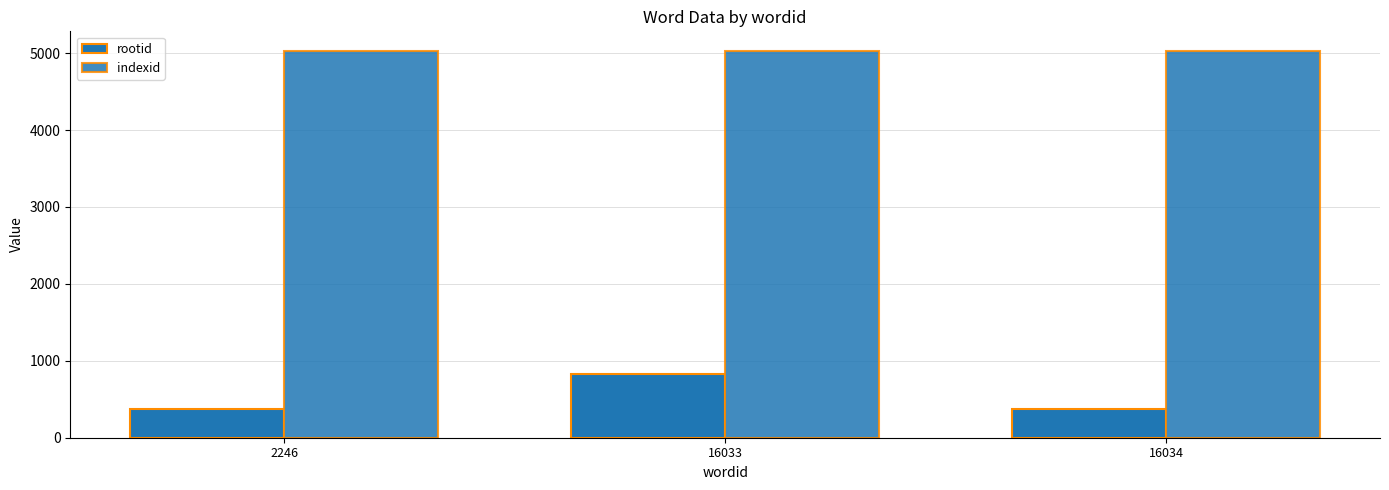

What is the average value of the rootid series?

524